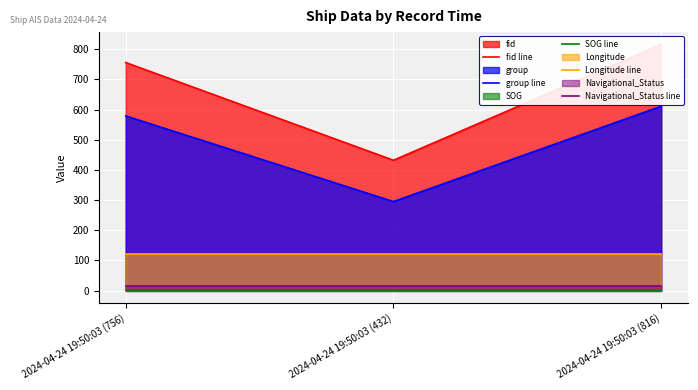

What is the difference between the highest and lowest values at 2024-04-24 19:50:03 (756)?

755.5